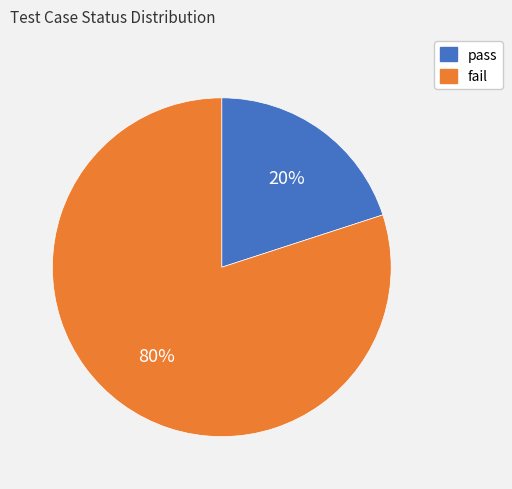

Does pass represent more than half of the total?

No